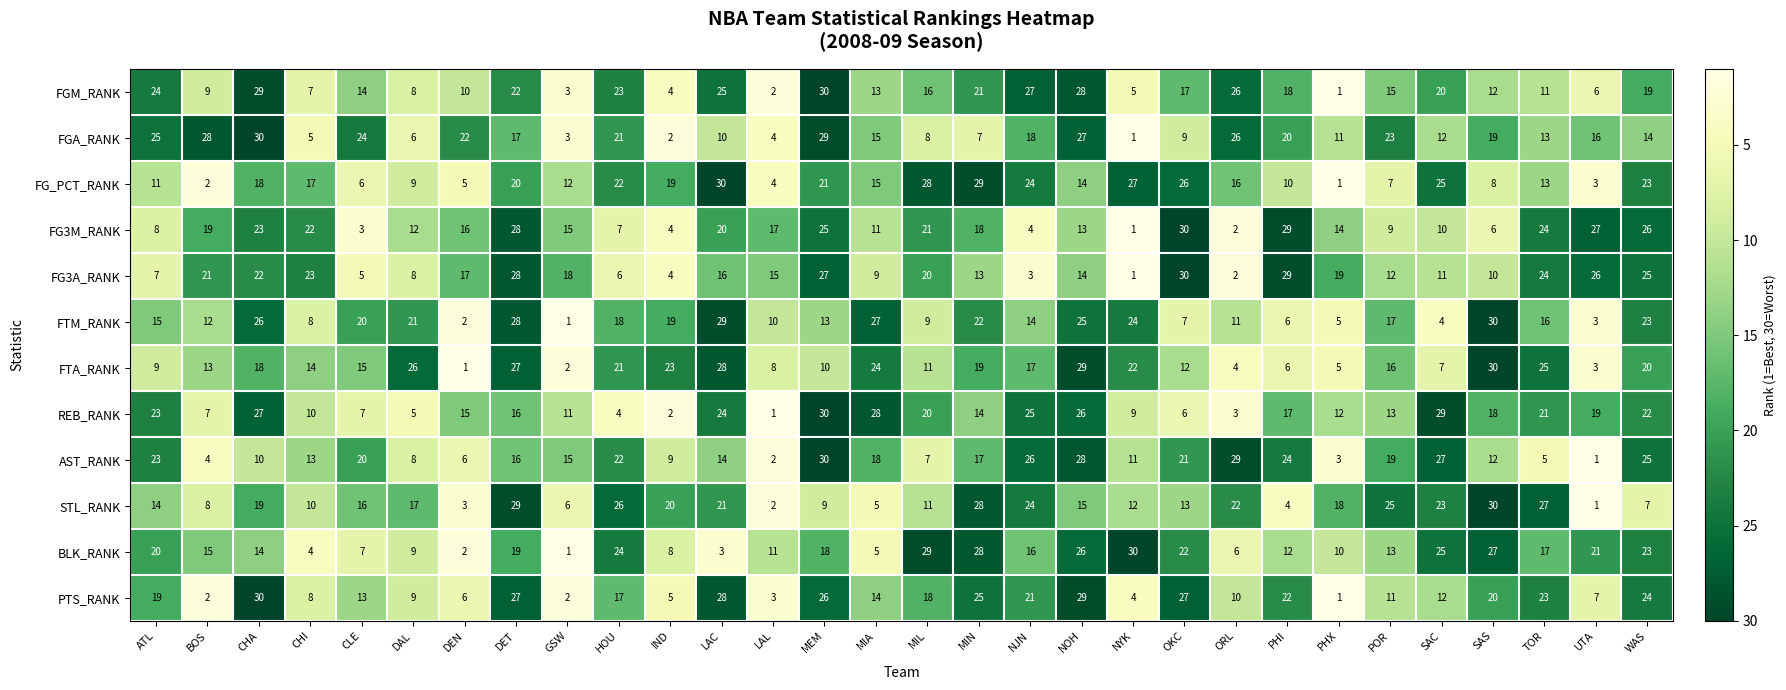

True or false: REB_RANK has a value of 1 at LAL.

True